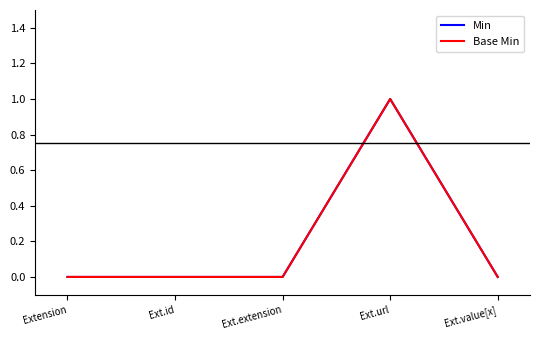

How many values in Min are above zero?

1